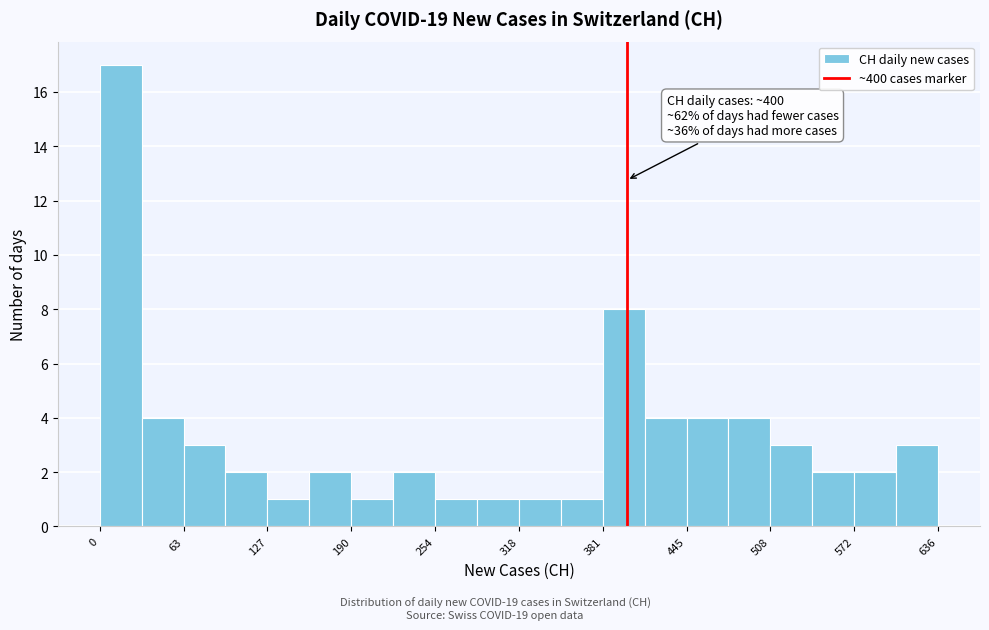

Read against the x-axis, roughly where is the centre of the tallest bar?

20